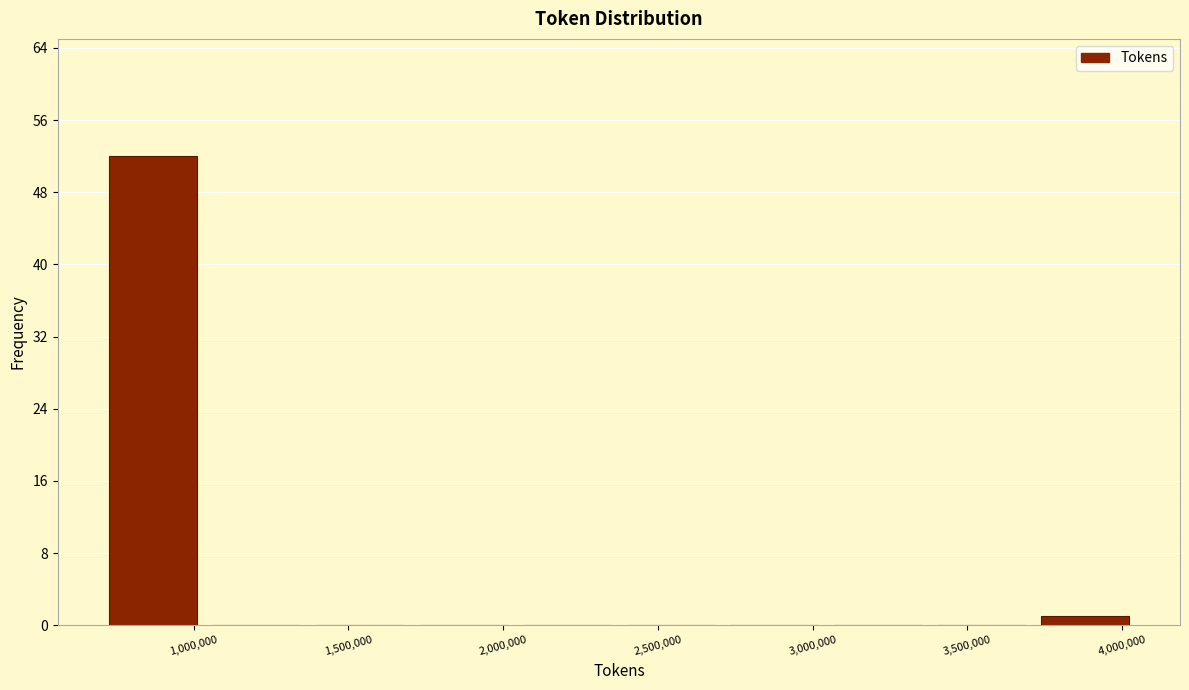

Over which range of the x-axis is the bar tallest?

700000 to 1050000